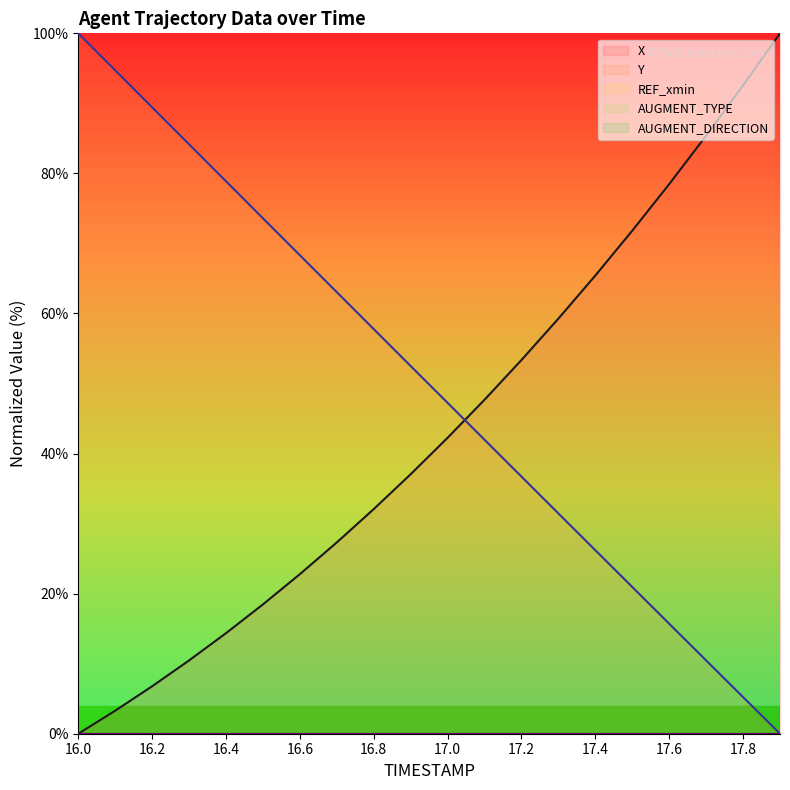

True or false: Y (line) and AUGMENT_TYPE (line) intersect in this chart.

False